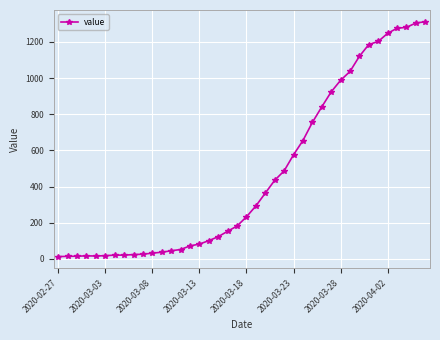

What is the maximum value shown in the chart?

1312